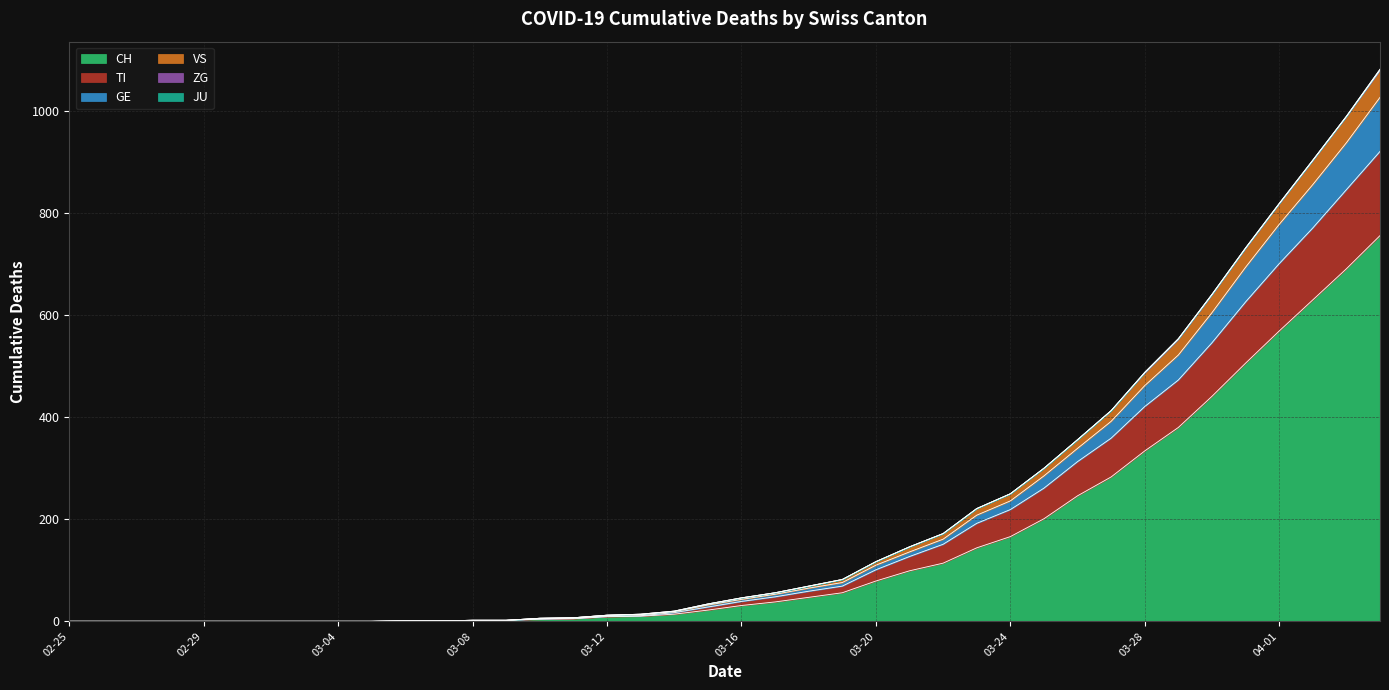

How many lines are shown in the chart?

6